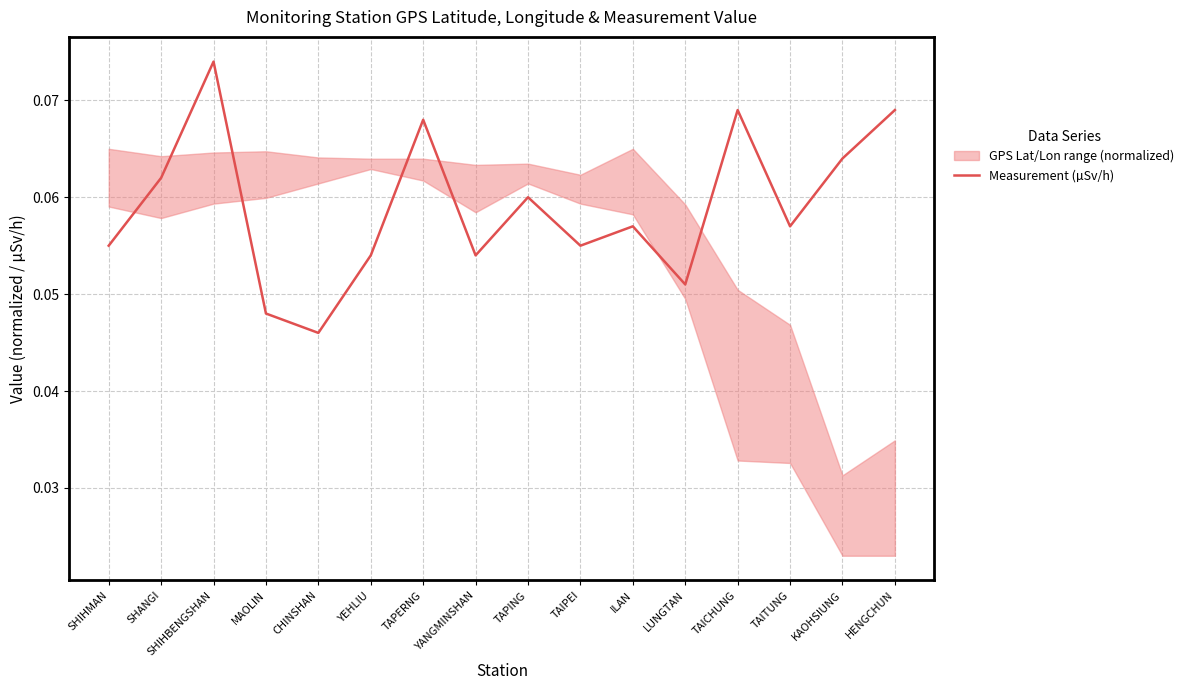

How many values are between 0 and 1?

16